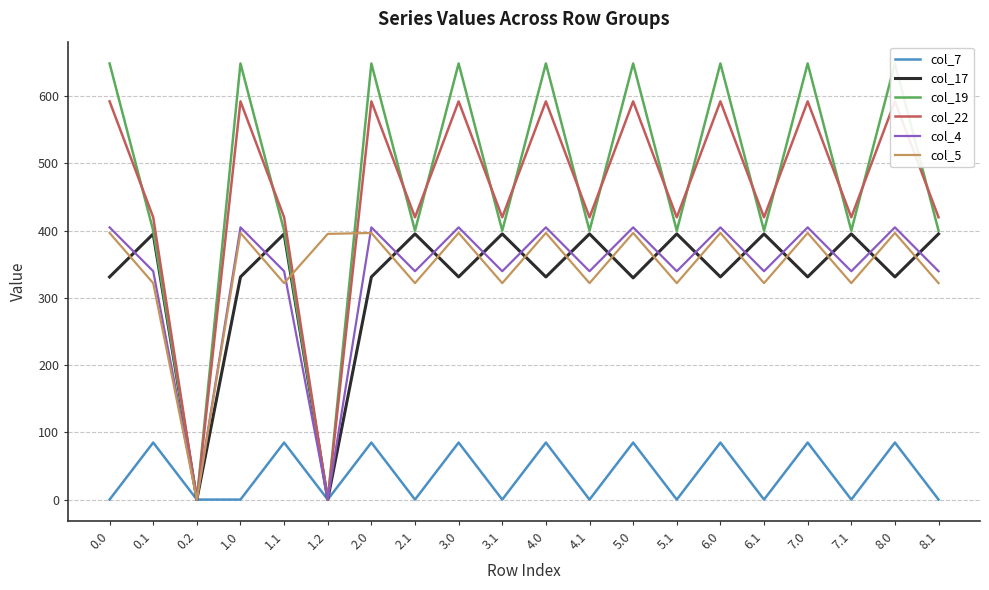

Reading right to left, transcribe all the data shown in this chart.

col_7: 8.1=0.0	8.0=84.8	7.1=0.0	7.0=84.8	6.1=0.0	6.0=84.8	5.1=0.0	5.0=84.8	4.1=0.0	4.0=84.8	3.1=0.0	3.0=84.8	2.1=0.0	2.0=84.8	1.2=0.0	1.1=84.8	1.0=0.0	0.2=0.0	0.1=84.8	0.0=0.0
col_17: 8.1=395.2	8.0=331.1	7.1=395.2	7.0=331.1	6.1=395.2	6.0=331.1	5.1=395.2	5.0=329.7	4.1=395.2	4.0=331.1	3.1=395.2	3.0=331.1	2.1=395.2	2.0=331.1	1.2=0.0	1.1=395.2	1.0=331.1	0.2=0.0	0.1=395.2	0.0=331.1
col_19: 8.1=400.0	8.0=648.6	7.1=400.0	7.0=648.6	6.1=400.0	6.0=648.6	5.1=400.0	5.0=648.6	4.1=400.0	4.0=648.6	3.1=400.0	3.0=648.6	2.1=400.0	2.0=648.6	1.2=0.0	1.1=400.0	1.0=648.6	0.2=0.0	0.1=400.0	0.0=648.6
col_22: 8.1=419.9	8.0=592.3	7.1=419.9	7.0=592.3	6.1=419.9	6.0=592.3	5.1=419.9	5.0=592.3	4.1=419.9	4.0=592.3	3.1=419.9	3.0=592.3	2.1=419.9	2.0=592.3	1.2=0.0	1.1=419.9	1.0=592.3	0.2=0.0	0.1=419.9	0.0=592.3
col_4: 8.1=339.6	8.0=404.9	7.1=339.6	7.0=404.9	6.1=339.6	6.0=404.9	5.1=339.6	5.0=404.9	4.1=339.6	4.0=404.9	3.1=339.6	3.0=404.9	2.1=339.6	2.0=404.9	1.2=0.0	1.1=339.6	1.0=404.9	0.2=0.0	0.1=339.6	0.0=404.9
col_5: 8.1=321.9	8.0=396.6	7.1=321.9	7.0=396.6	6.1=321.9	6.0=396.6	5.1=321.9	5.0=396.6	4.1=321.9	4.0=396.6	3.1=321.9	3.0=396.6	2.1=321.9	2.0=396.6	1.2=395.2	1.1=321.9	1.0=396.6	0.2=0.0	0.1=321.9	0.0=396.6